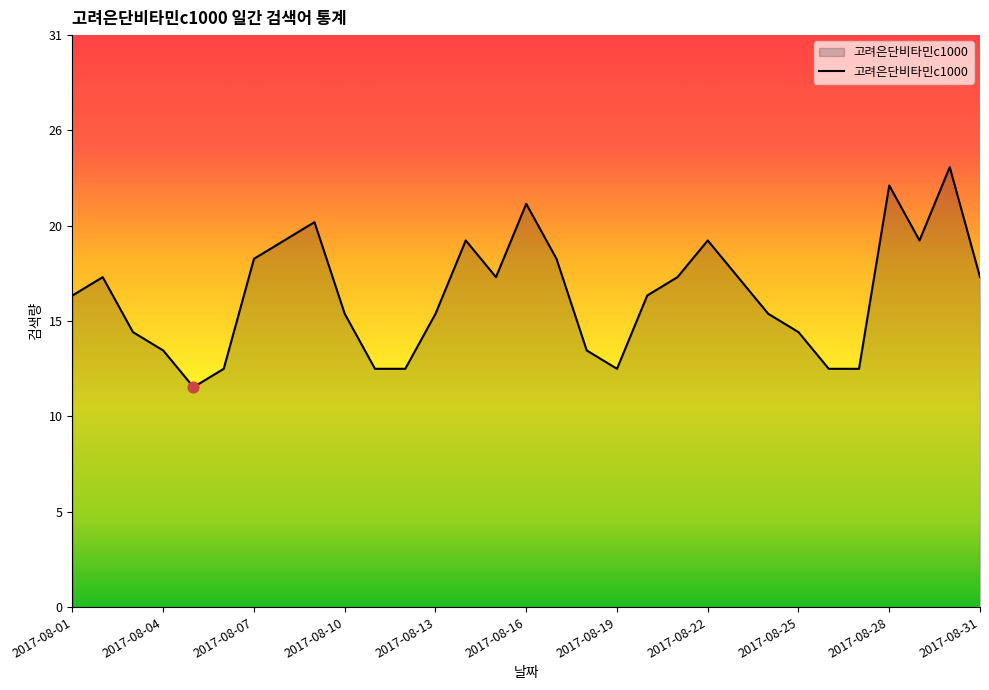

Does the chart have visible grid lines?

No